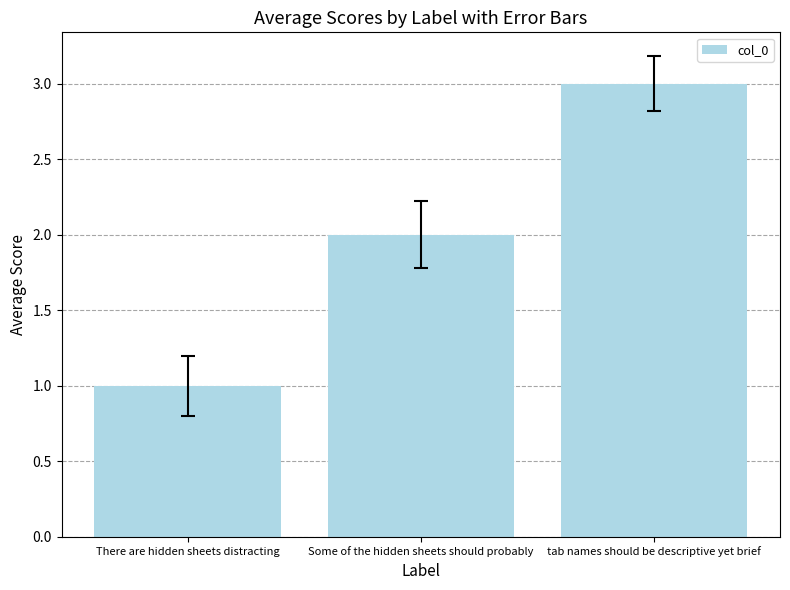

True or false: the data shows 4 at tab names should be descriptive yet brief.

False